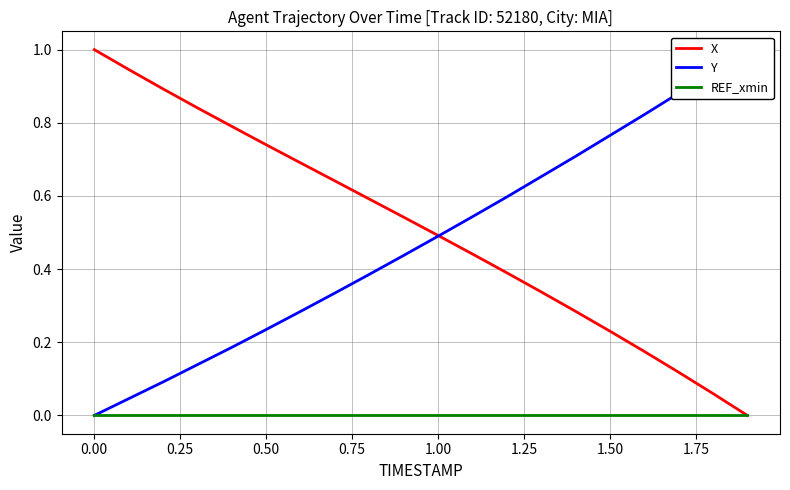

What is the maximum value for X?

1.0